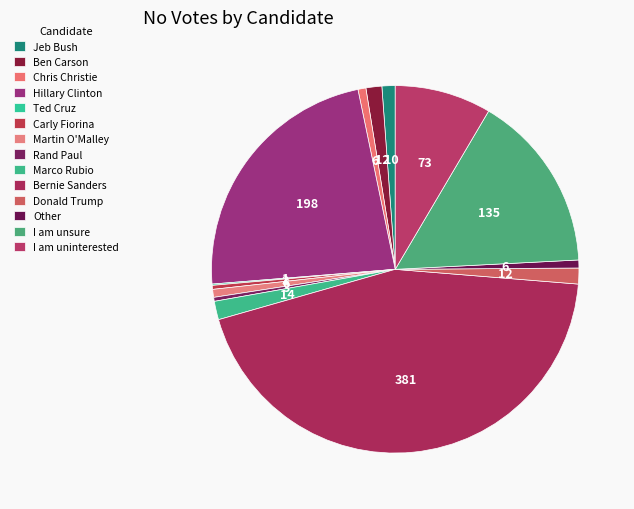

What portion of the pie excludes Rand Paul?

99.7%